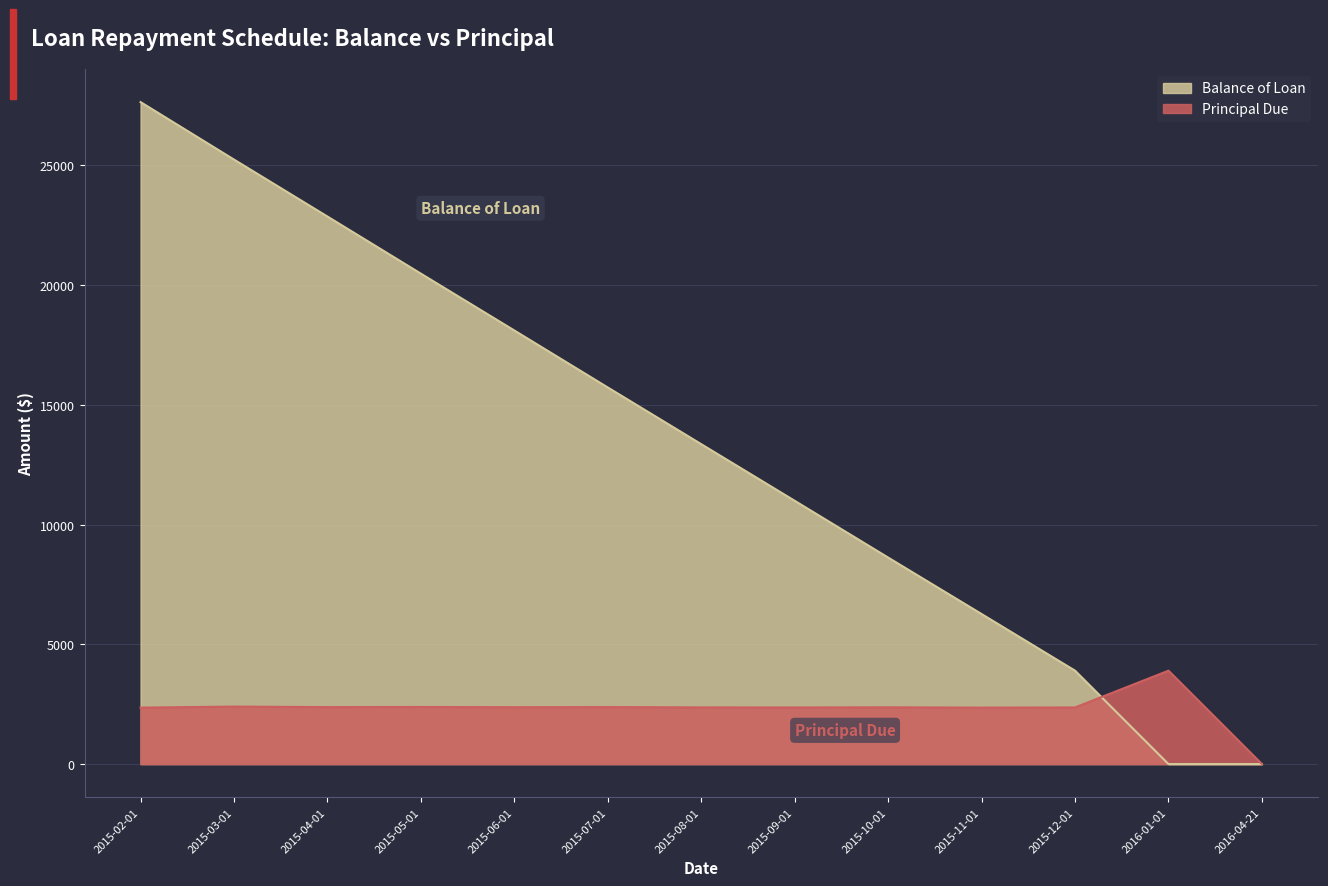

What is the label of the 10th point from the left?

2015-11-01